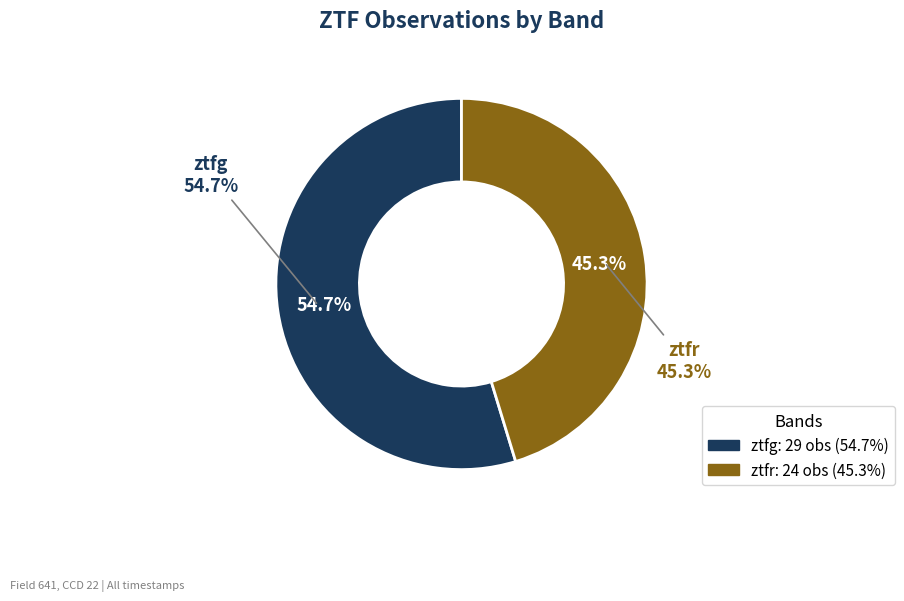

Is it true that ztfg is 43% of the pie?

False